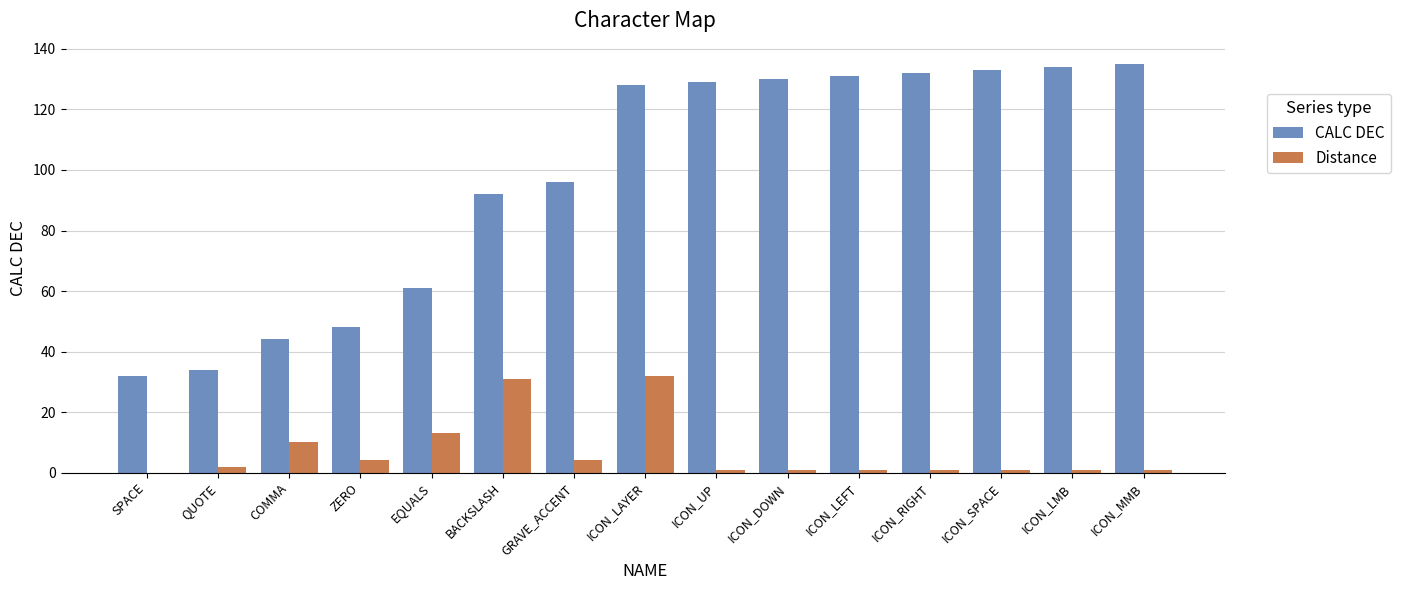

Between GRAVE_ACCENT and ICON_UP, which series saw the biggest shift?

CALC DEC